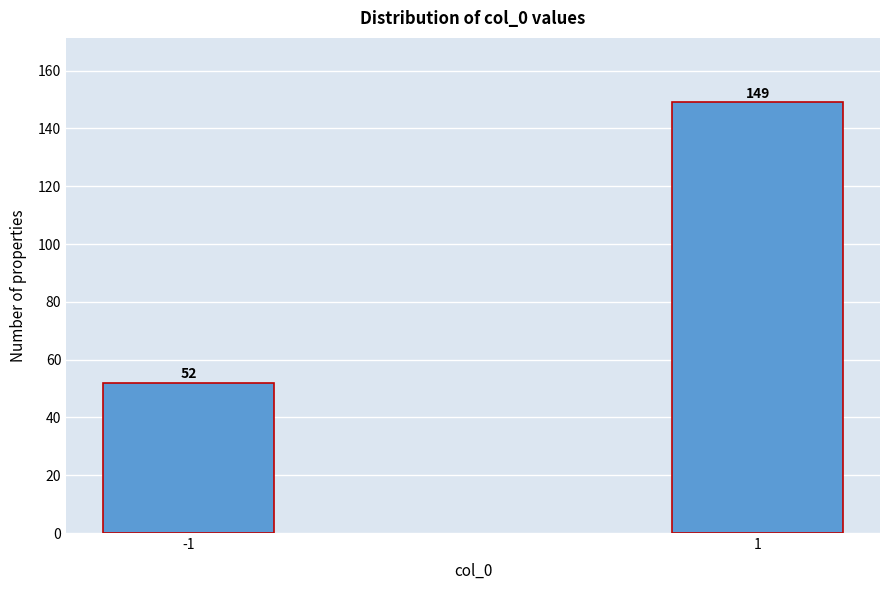

Reading left to right, extract all data points from this chart.

52	149